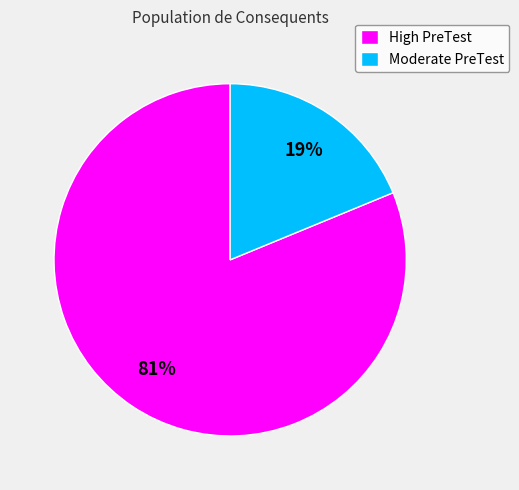

Do Moderate PreTest and High PreTest together represent more than half of the pie?

Yes